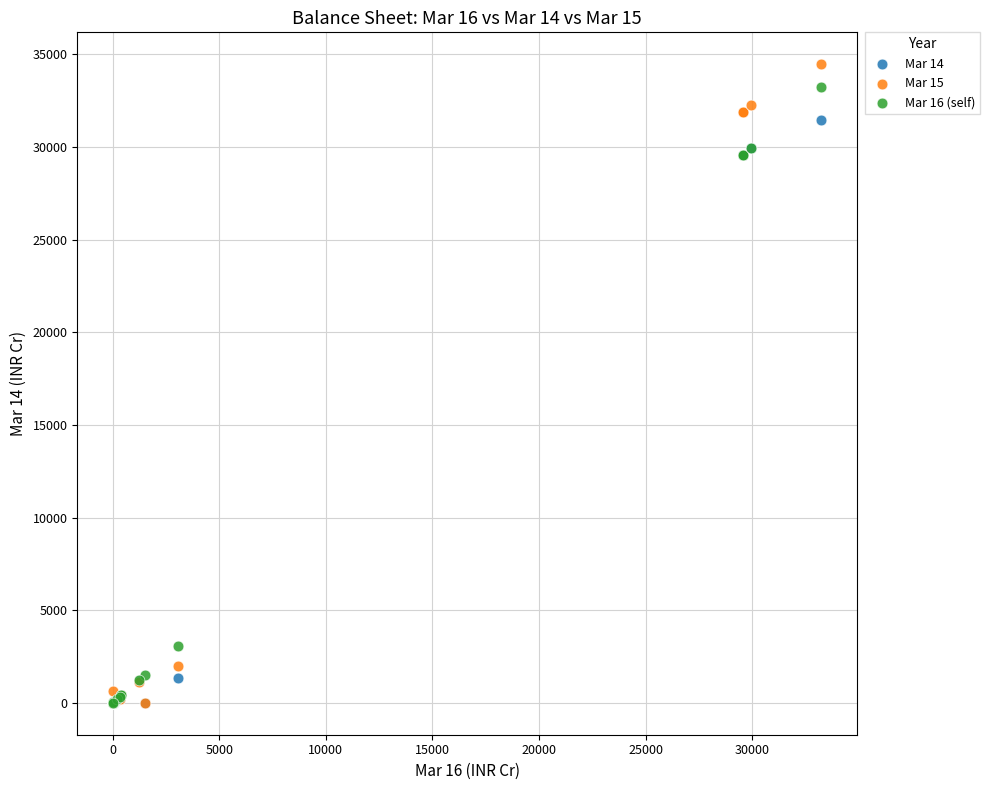

What are all the series names shown in the legend?

Mar 14, Mar 15, Mar 16 (self)